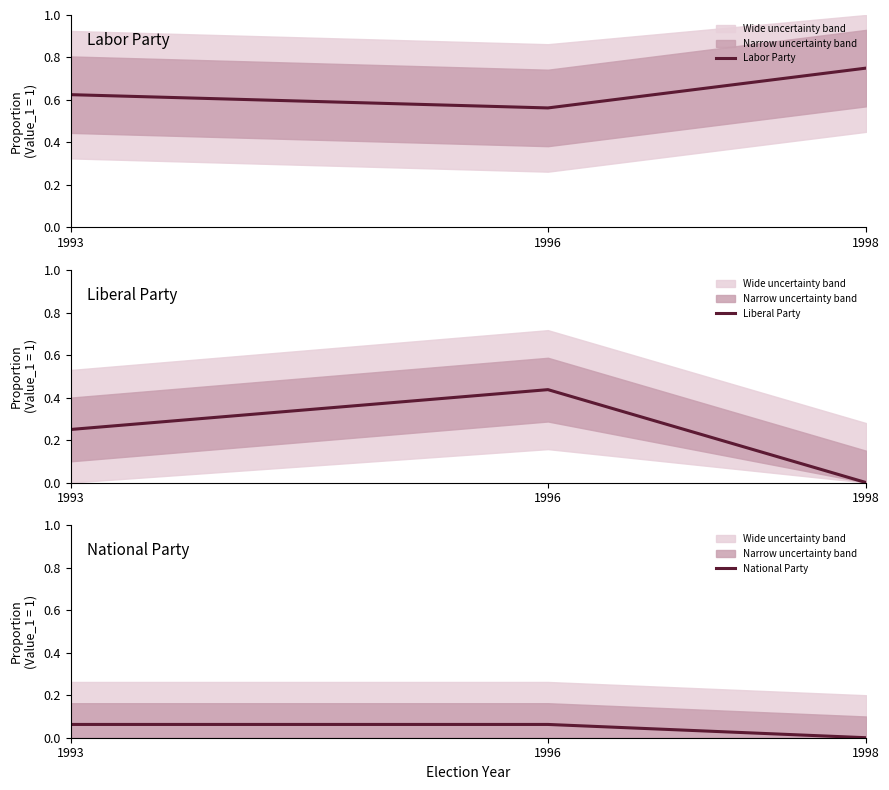

What is the sum of the Liberal Party values at 1998 and 1993?

0.2